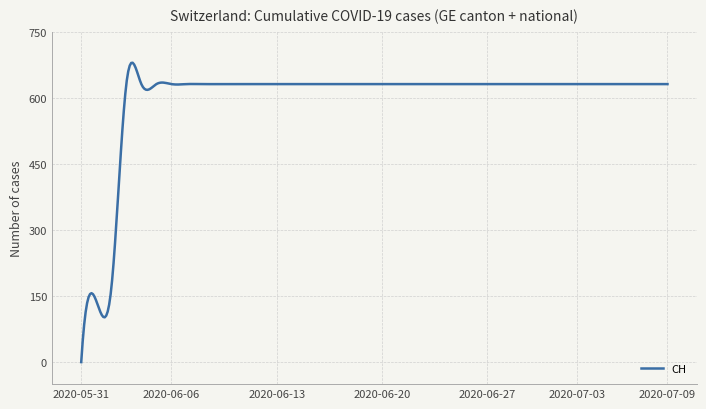

What is the maximum value shown in the chart?

679.5